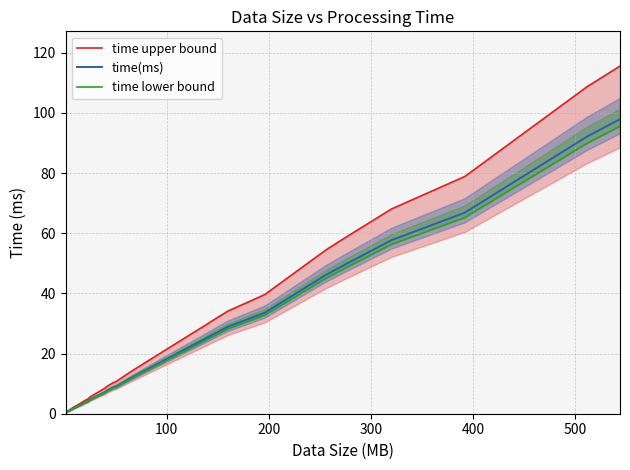

What is the highest value of the time(ms) series?

97.9